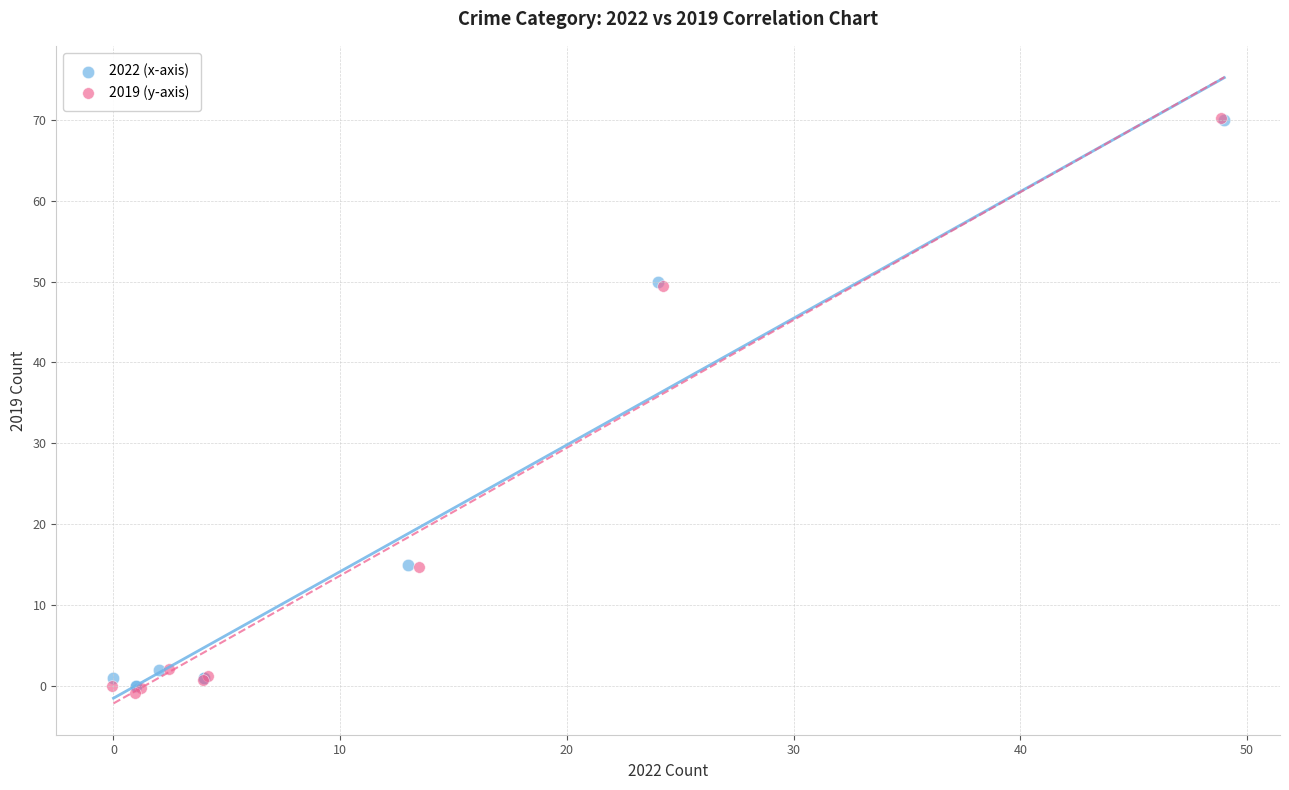

Which series contains the lowest Y value?

2019 (y-axis)